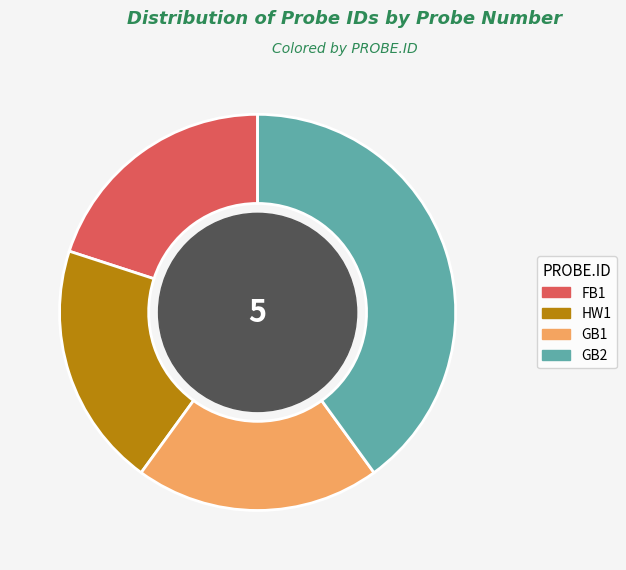

Does any single category account for the majority?

No